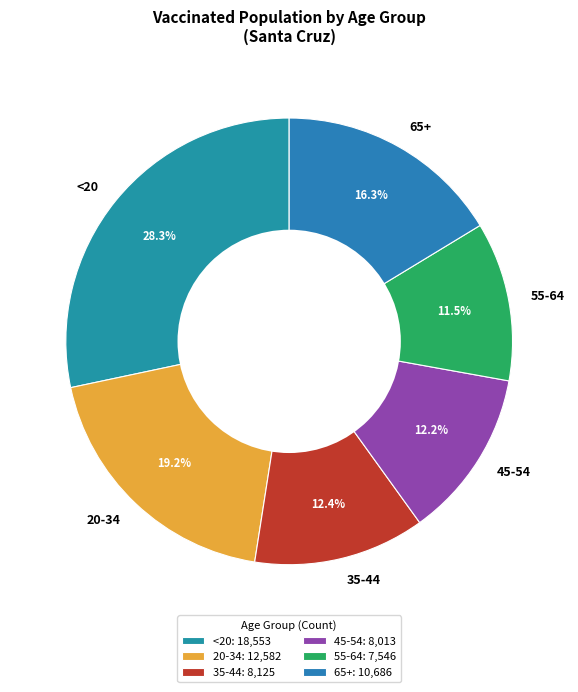

Combined, do 55-64 and 45-54 account for over 50%?

No